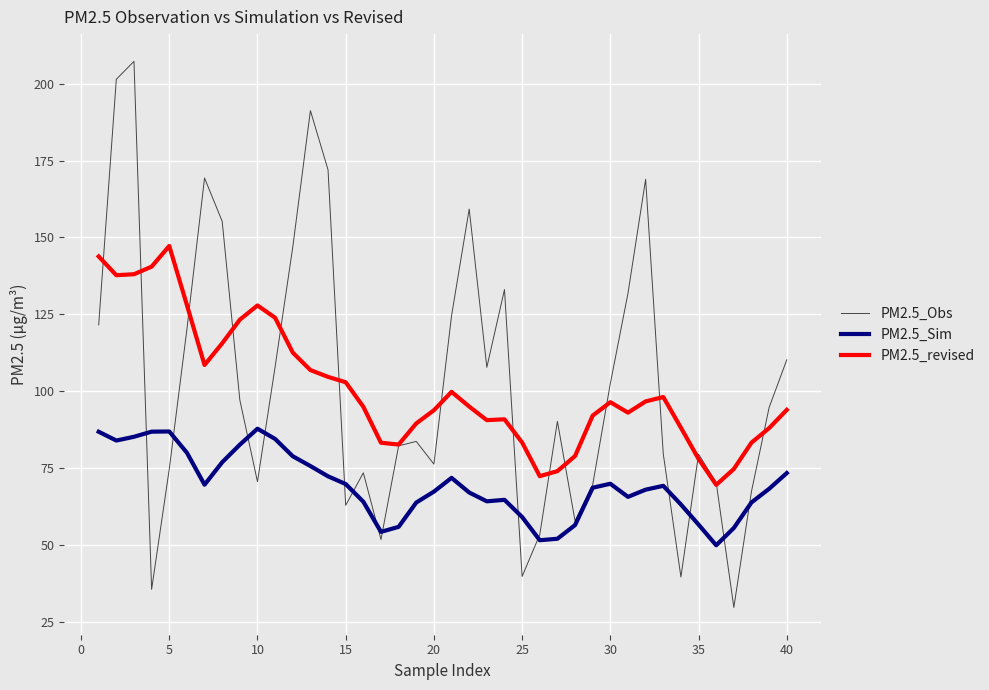

What is the minimum value for PM2.5_Sim?

49.8